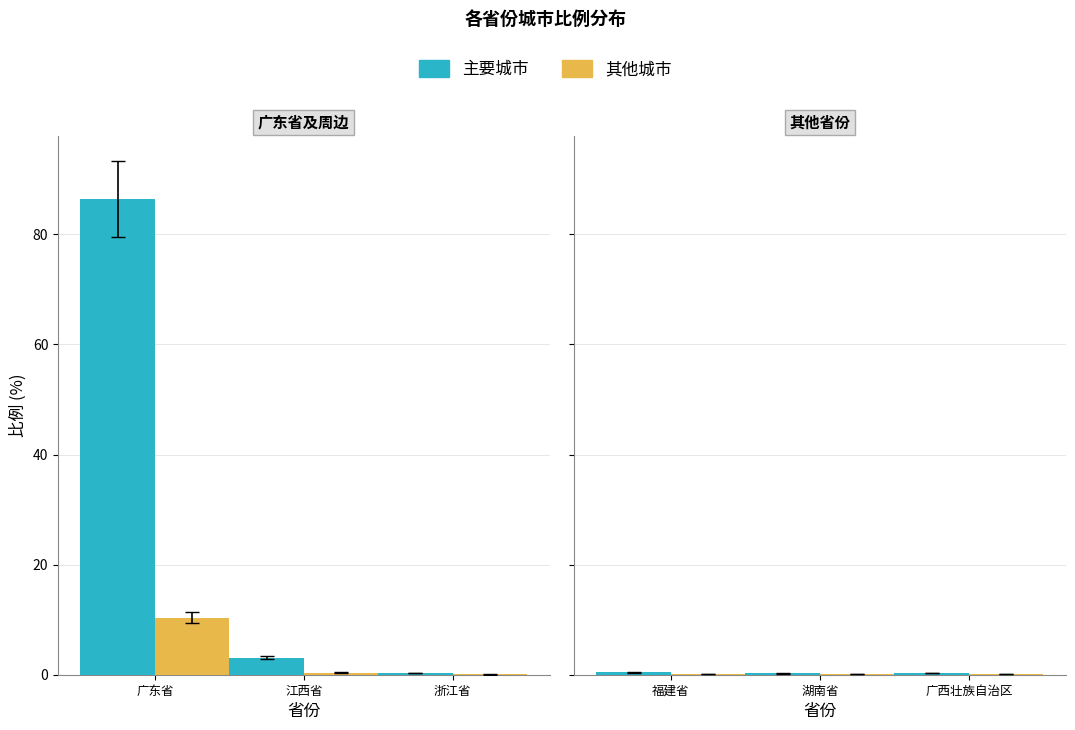

What is the value of the 其余省份-主 bar at the 3rd from the left?

0.3